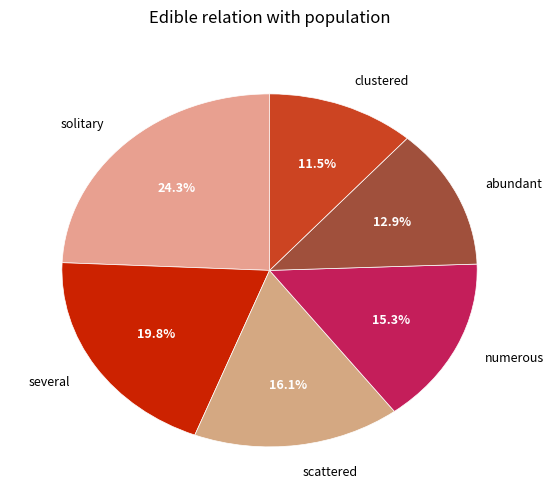

How much of the chart is everything except scattered?

83.9%